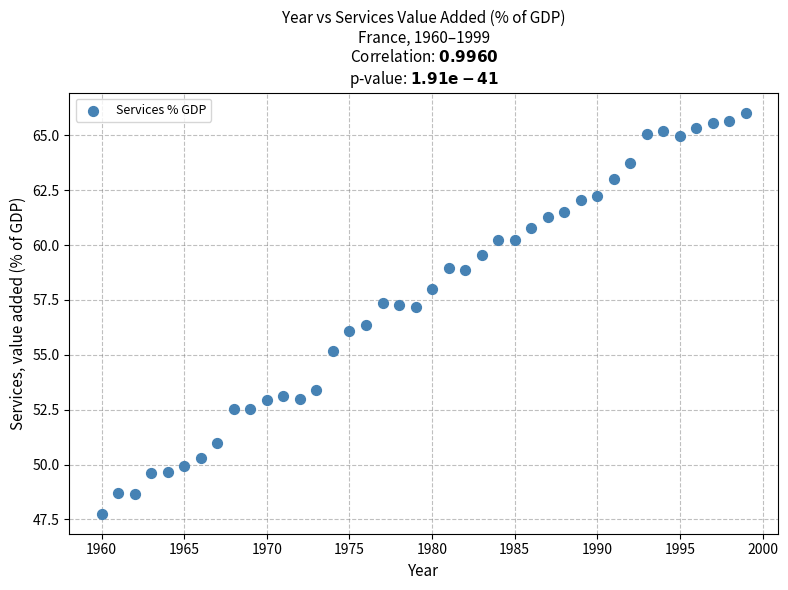

What is the range of X values (max minus min)?

39.0